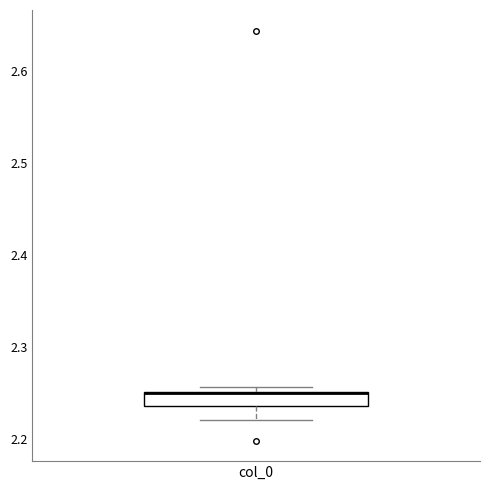

Transcribe this box plot: give where the median line is, the range the box spans, and where the two whiskers end, as read against the y-axis. The values are not printed on the chart, so give them approximately, as read against the axis.

median 2.25 (drawn on the box's upper edge), box 2.24 to 2.25, whiskers 2.22 to 2.26